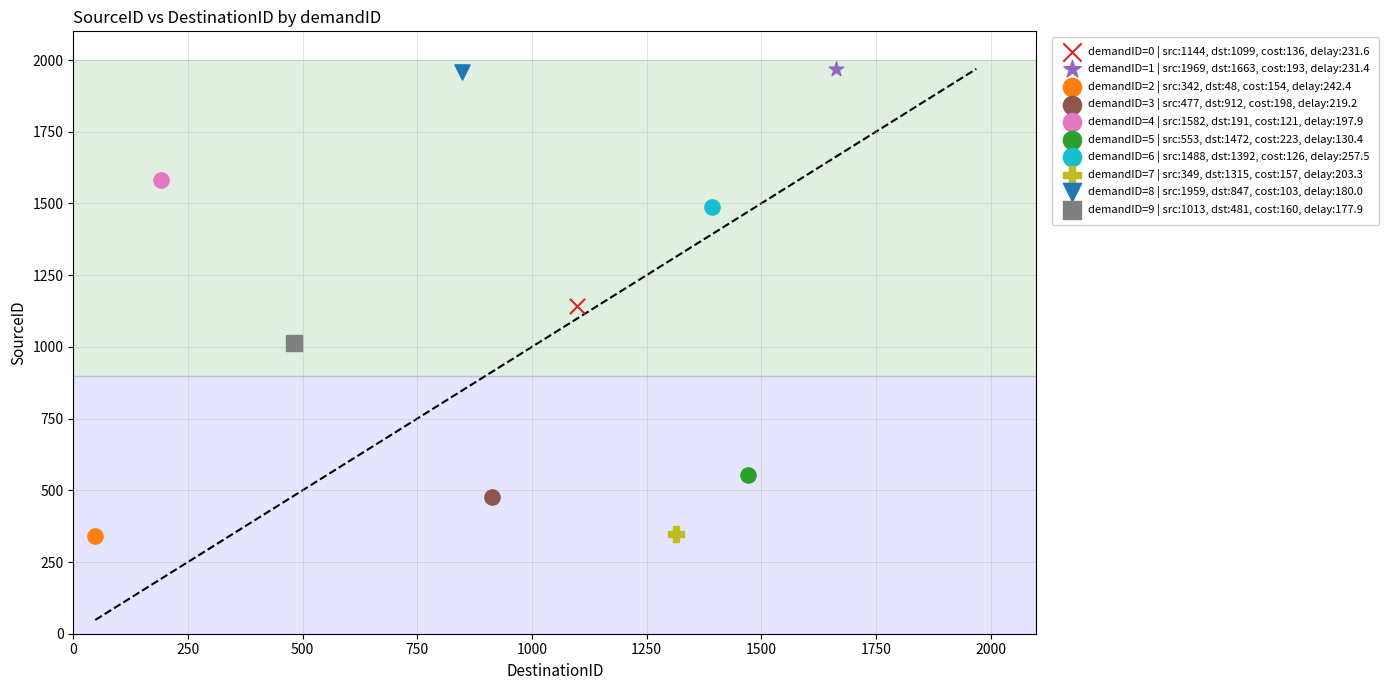

What are all the series names shown in the legend?

demandID=0 | src:1144, dst:1099, cost:136, delay:231.6, demandID=1 | src:1969, dst:1663, cost:193, delay:231.4, demandID=2 | src:342, dst:48, cost:154, delay:242.4, demandID=3 | src:477, dst:912, cost:198, delay:219.2, demandID=4 | src:1582, dst:191, cost:121, delay:197.9, demandID=5 | src:553, dst:1472, cost:223, delay:130.4, demandID=6 | src:1488, dst:1392, cost:126, delay:257.5, demandID=7 | src:349, dst:1315, cost:157, delay:203.3, demandID=8 | src:1959, dst:847, cost:103, delay:180.0, demandID=9 | src:1013, dst:481, cost:160, delay:177.9